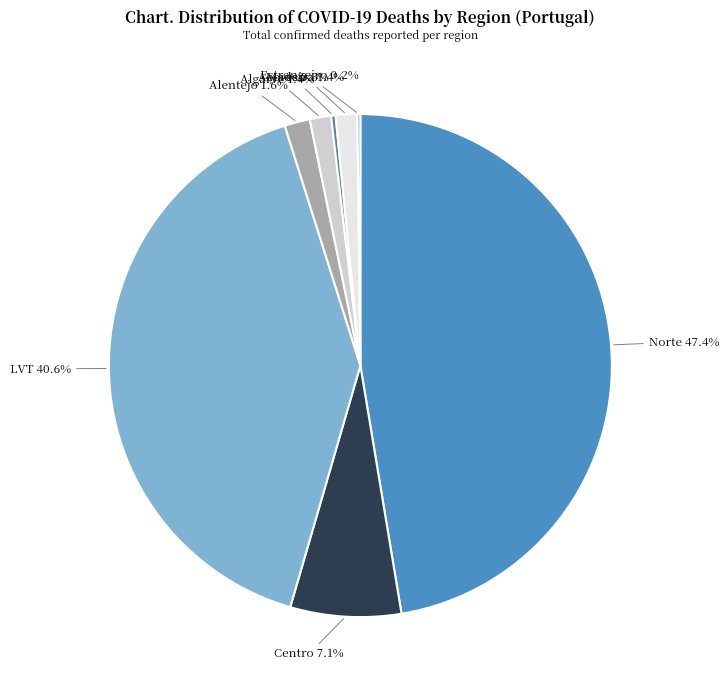

How many slices are in this pie chart?

8